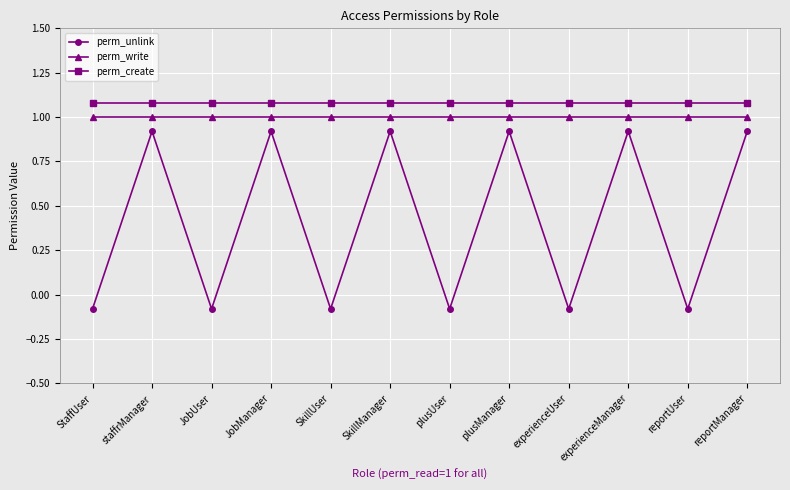

Is it true that perm_unlink equals -0.1 at StaffUser?

False